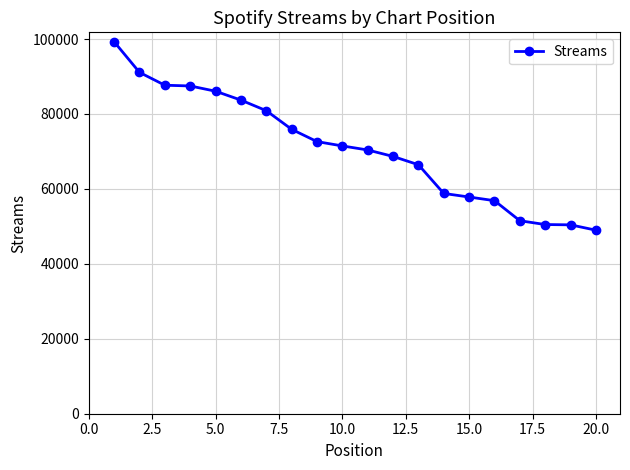

What is the value of the 10th point from the left?

71467